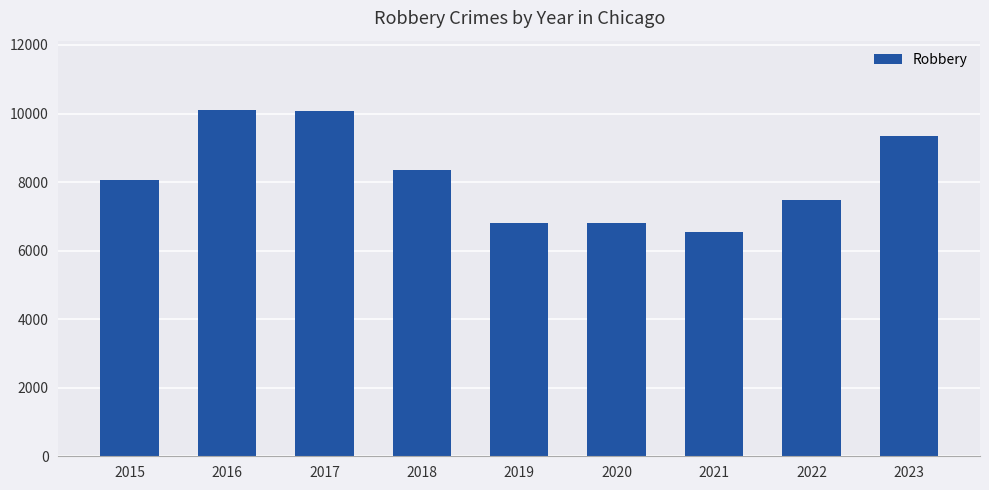

Which category has the lowest value across all series?

2021